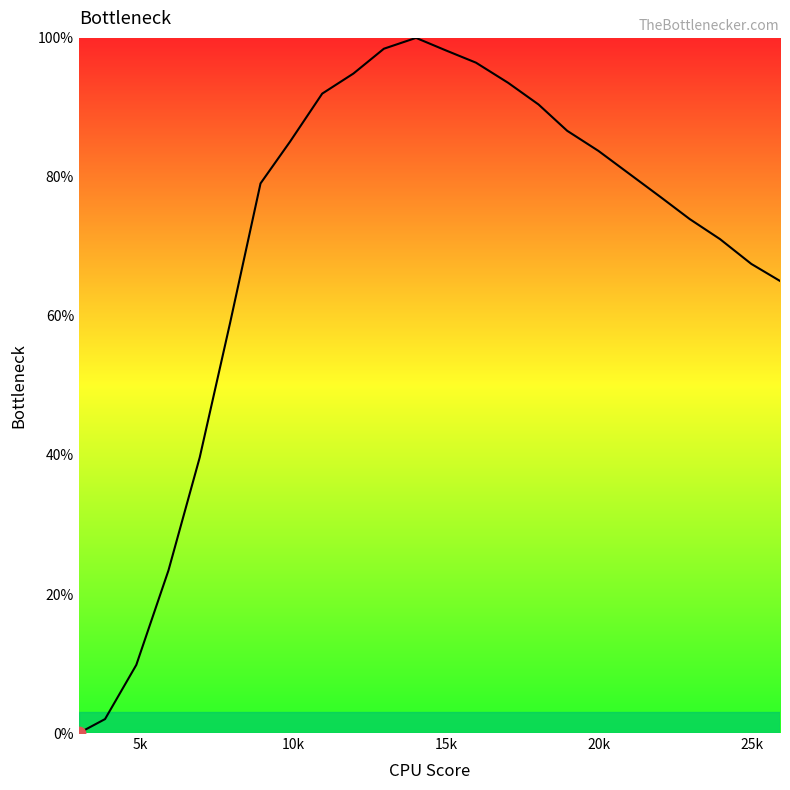

What is the difference between the maximum and minimum values?

100.0